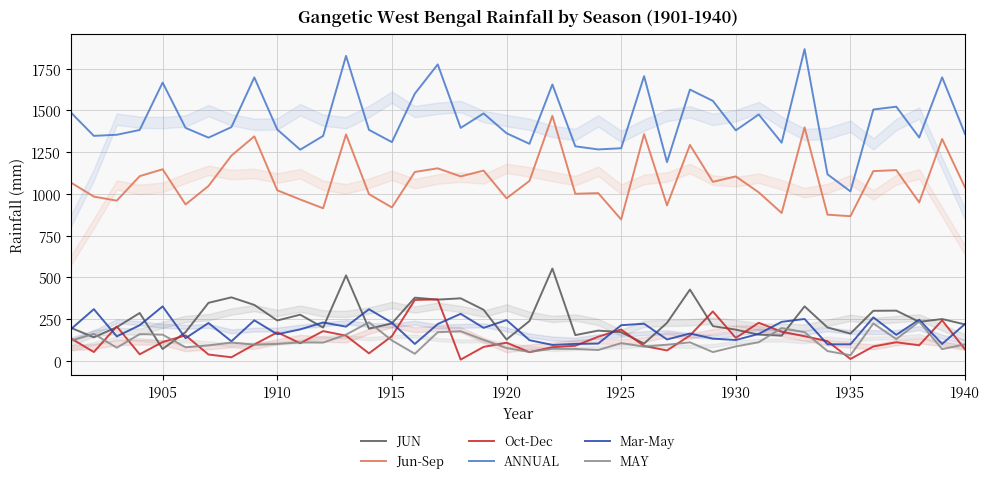

How many data points does each series have?

40